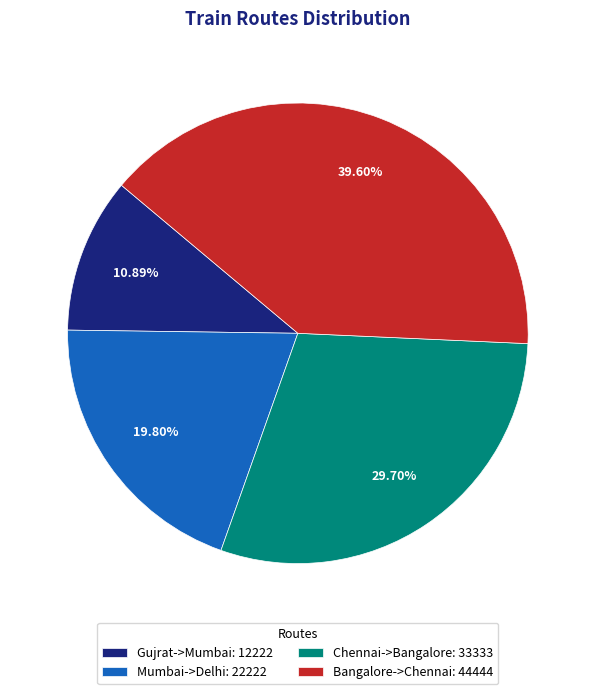

Rank the categories by value from lowest to highest.

Gujrat->Mumbai, Mumbai->Delhi, Chennai->Bangalore, Bangalore->Chennai